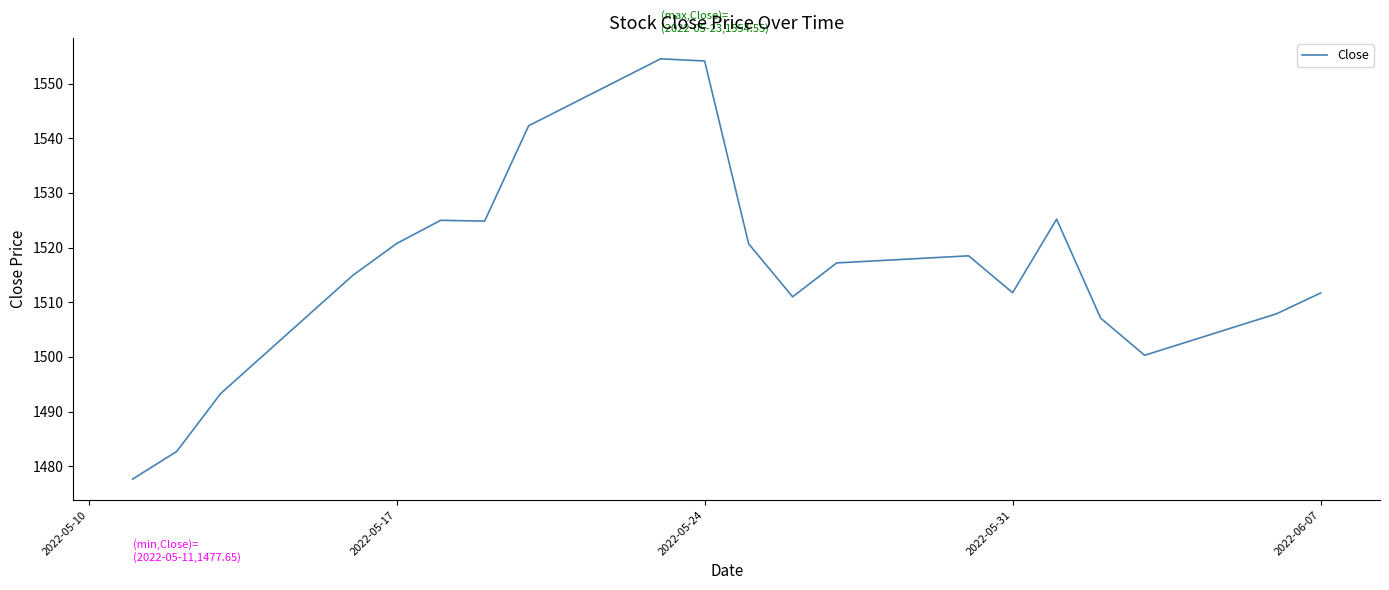

What is the minimum value shown in the chart?

1477.7